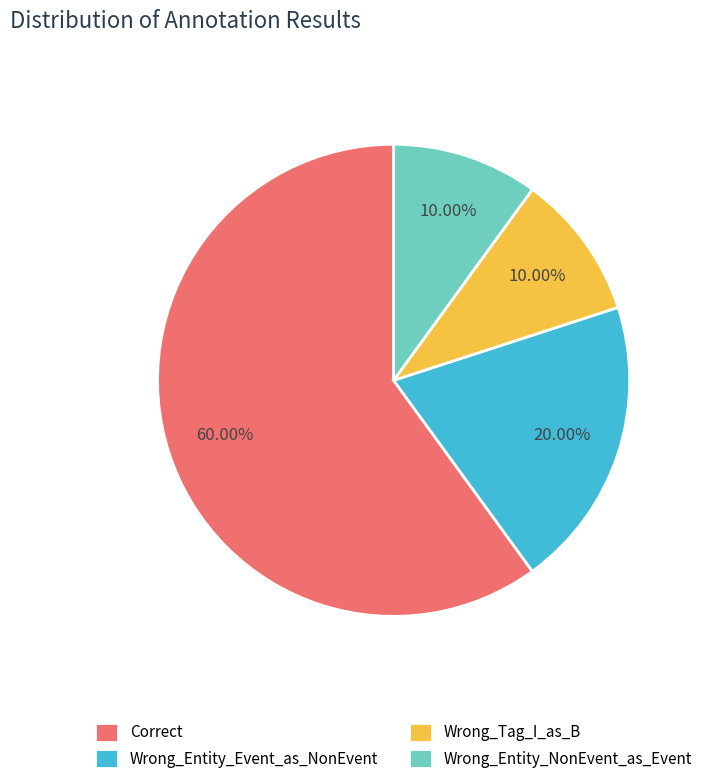

To the nearest percent, what is the average slice percentage?

25%